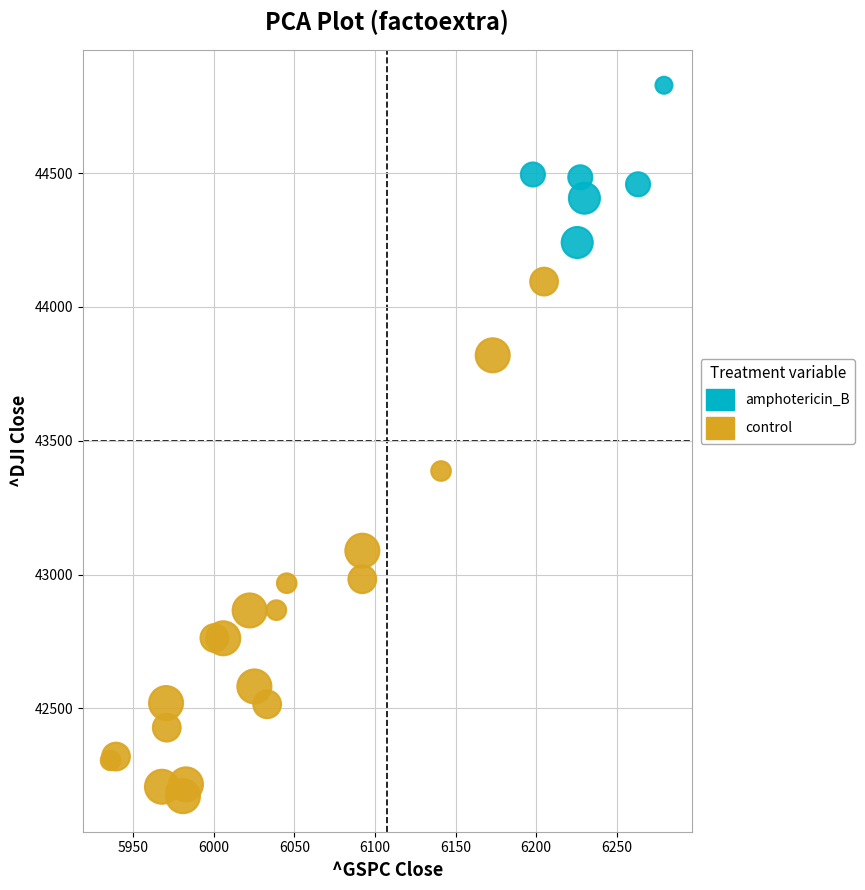

Which series has the widest spread of Y values?

control